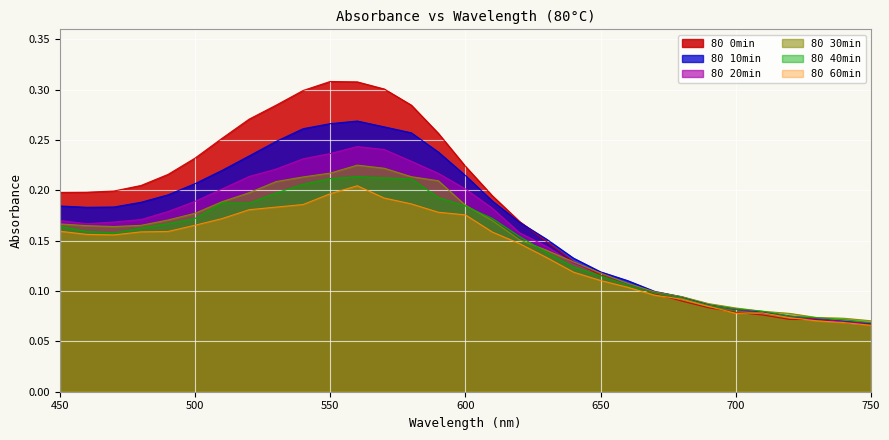

Reading left to right, extract all data points from this chart.

80 0min: 450=0.2	460=0.2	470=0.2	480=0.2	490=0.2	500=0.2	510=0.3	520=0.3	530=0.3	540=0.3	550=0.3	560=0.3	570=0.3	580=0.3	590=0.3	600=0.2	610=0.2	620=0.2	630=0.1	640=0.1	650=0.1	660=0.1	670=0.1	680=0.1	690=0.1	700=0.1	710=0.1	720=0.1	730=0.1	740=0.1	750=0.1
80 10min: 450=0.2	460=0.2	470=0.2	480=0.2	490=0.2	500=0.2	510=0.2	520=0.2	530=0.2	540=0.3	550=0.3	560=0.3	570=0.3	580=0.3	590=0.2	600=0.2	610=0.2	620=0.2	630=0.2	640=0.1	650=0.1	660=0.1	670=0.1	680=0.1	690=0.1	700=0.1	710=0.1	720=0.1	730=0.1	740=0.1	750=0.1
80 20min: 450=0.2	460=0.2	470=0.2	480=0.2	490=0.2	500=0.2	510=0.2	520=0.2	530=0.2	540=0.2	550=0.2	560=0.2	570=0.2	580=0.2	590=0.2	600=0.2	610=0.2	620=0.2	630=0.1	640=0.1	650=0.1	660=0.1	670=0.1	680=0.1	690=0.1	700=0.1	710=0.1	720=0.1	730=0.1	740=0.1	750=0.1
80 30min: 450=0.2	460=0.2	470=0.2	480=0.2	490=0.2	500=0.2	510=0.2	520=0.2	530=0.2	540=0.2	550=0.2	560=0.2	570=0.2	580=0.2	590=0.2	600=0.2	610=0.2	620=0.2	630=0.1	640=0.1	650=0.1	660=0.1	670=0.1	680=0.1	690=0.1	700=0.1	710=0.1	720=0.1	730=0.1	740=0.1	750=0.1
80 40min: 450=0.2	460=0.2	470=0.2	480=0.2	490=0.2	500=0.2	510=0.2	520=0.2	530=0.2	540=0.2	550=0.2	560=0.2	570=0.2	580=0.2	590=0.2	600=0.2	610=0.2	620=0.2	630=0.1	640=0.1	650=0.1	660=0.1	670=0.1	680=0.1	690=0.1	700=0.1	710=0.1	720=0.1	730=0.1	740=0.1	750=0.1
80 60min: 450=0.2	460=0.2	470=0.2	480=0.2	490=0.2	500=0.2	510=0.2	520=0.2	530=0.2	540=0.2	550=0.2	560=0.2	570=0.2	580=0.2	590=0.2	600=0.2	610=0.2	620=0.1	630=0.1	640=0.1	650=0.1	660=0.1	670=0.1	680=0.1	690=0.1	700=0.1	710=0.1	720=0.1	730=0.1	740=0.1	750=0.1